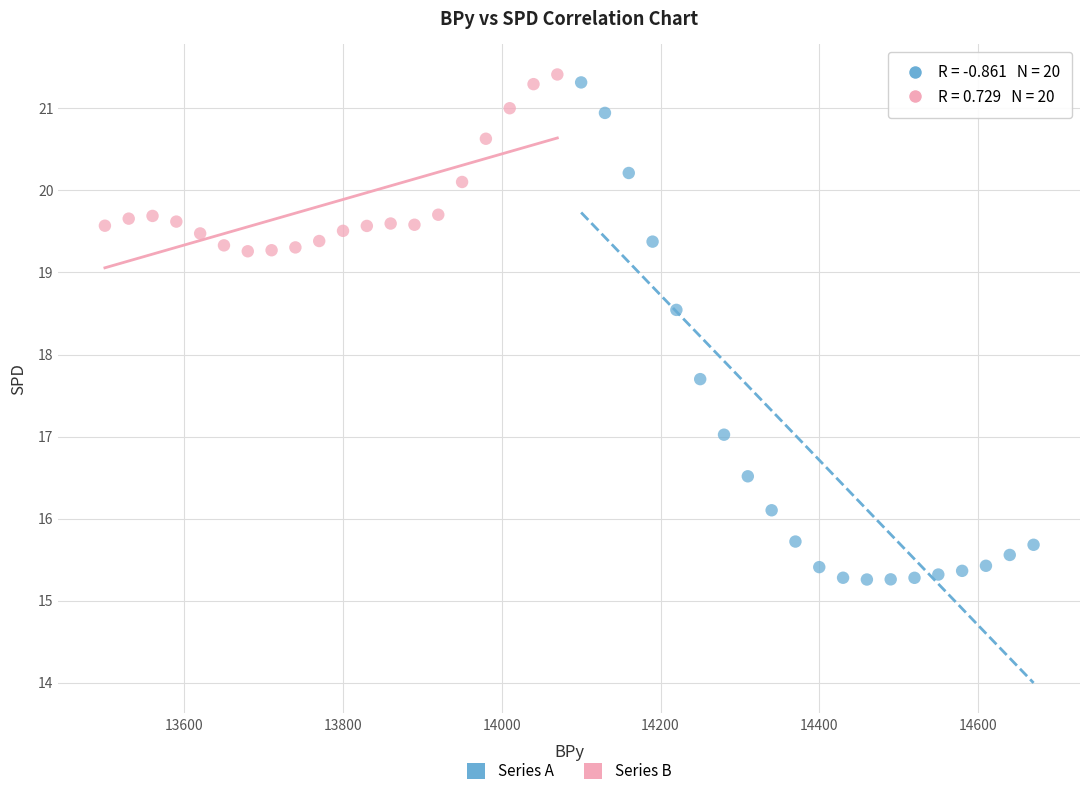

What are all the series names shown in the legend?

Series A, Series B